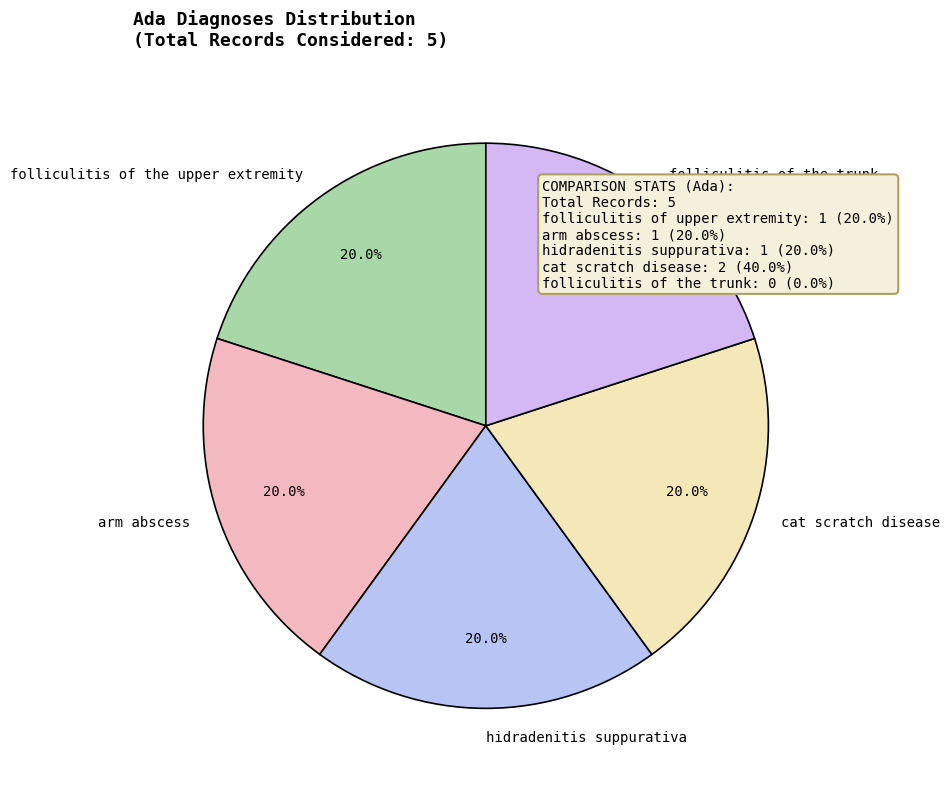

Is the sum of arm abscess and folliculitis of the upper extremity greater than half?

No